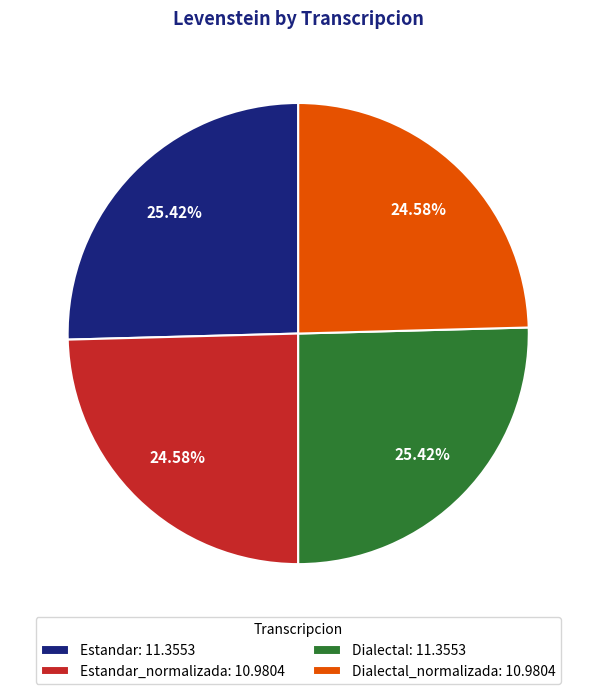

Does Estandar: 11.3553 account for over 50% of the chart?

No